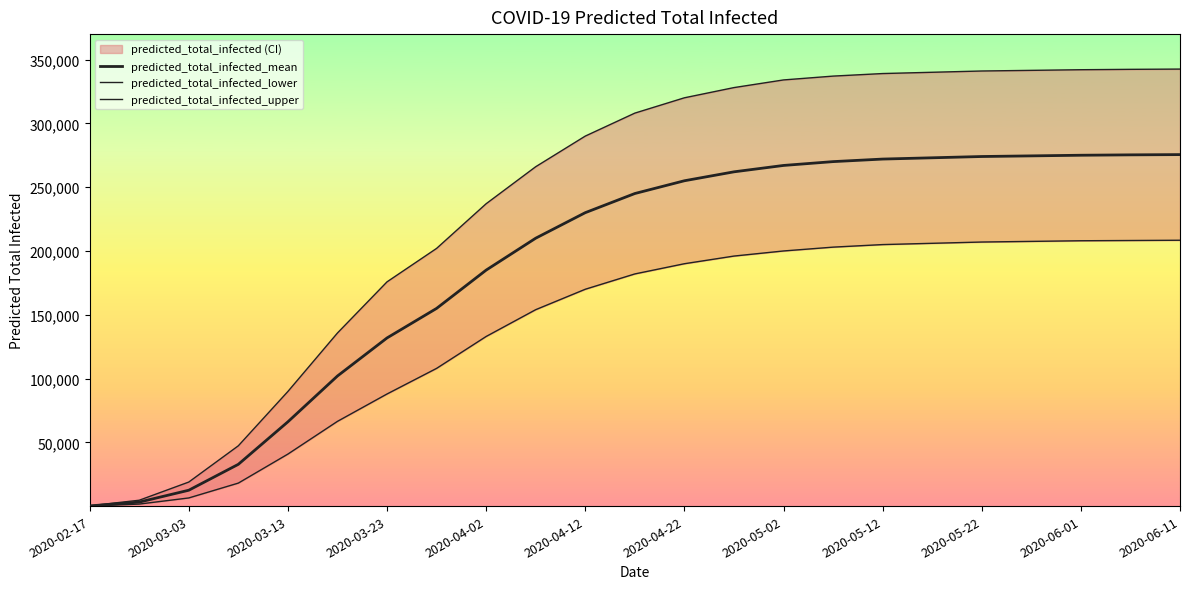

True or false: predicted_total_infected_lower has a value of 200000 at 2020-05-02.

True